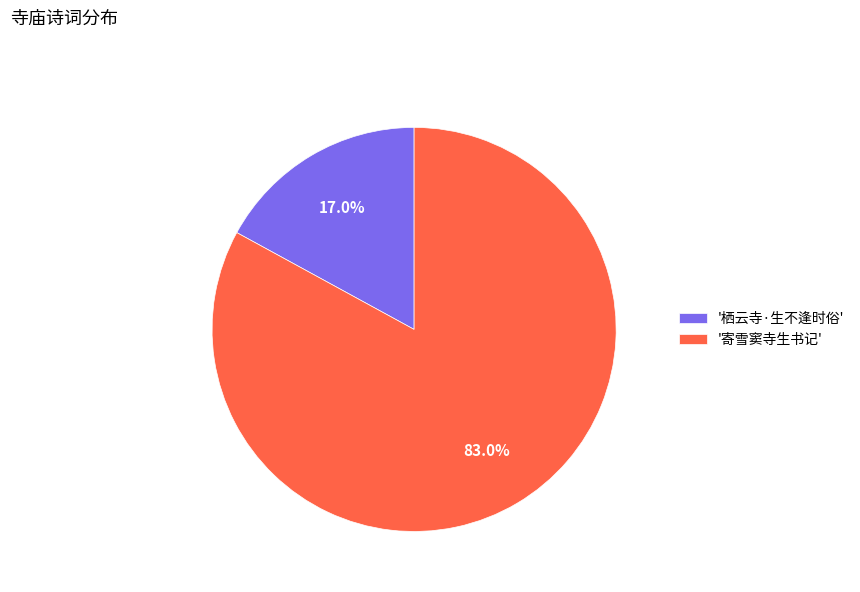

Does '寄雪窦寺生书记' represent more than half of the total?

Yes